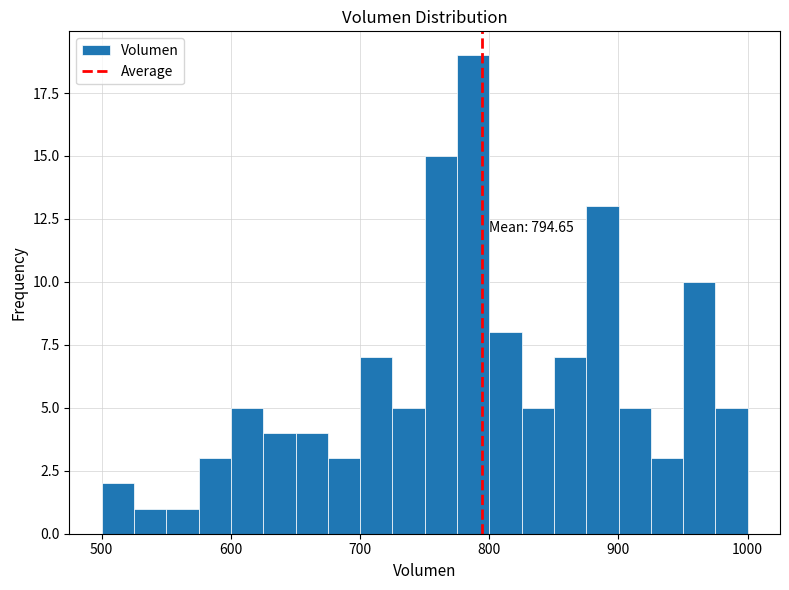

Read against the x-axis, roughly where is the centre of the tallest bar?

790